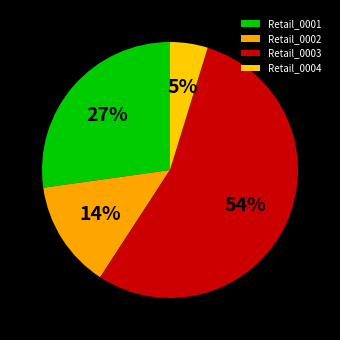

What percentage is the Retail_0001 slice, to the nearest percent?

27%